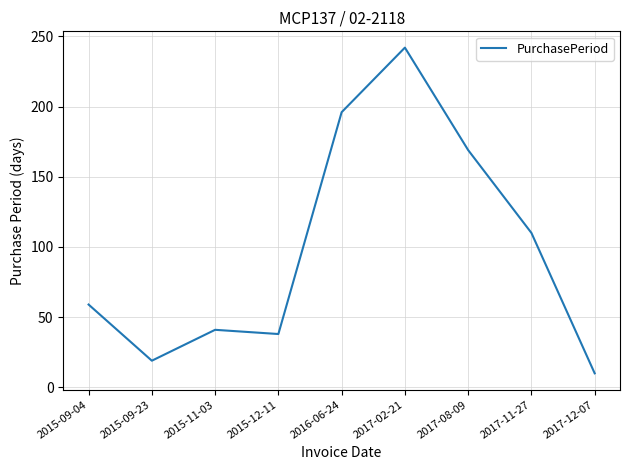

Reading right to left, extract all data points from this chart.

10	110	169	242	196	38	41	19	59